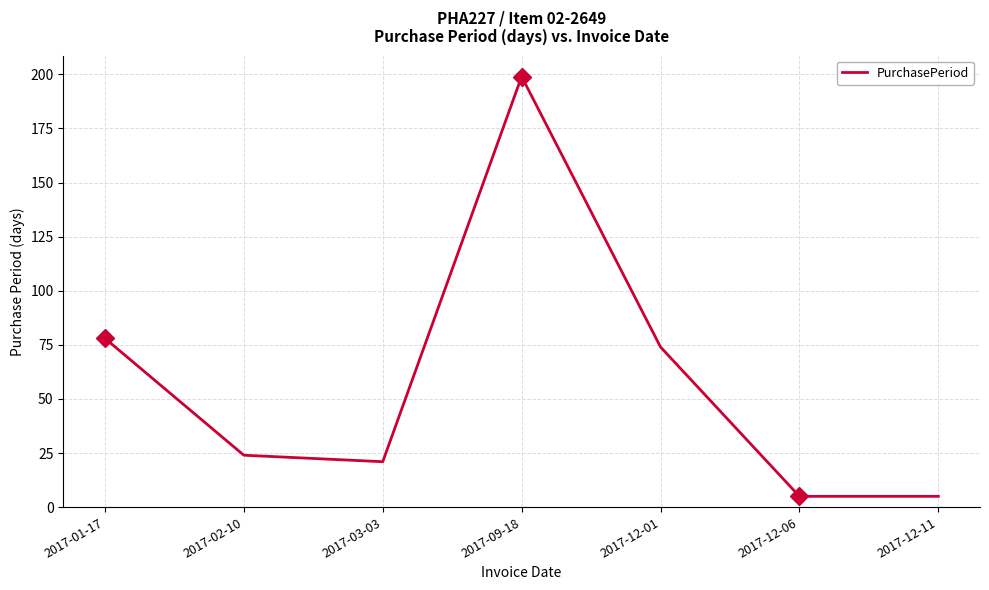

Does the chart have visible grid lines?

Yes